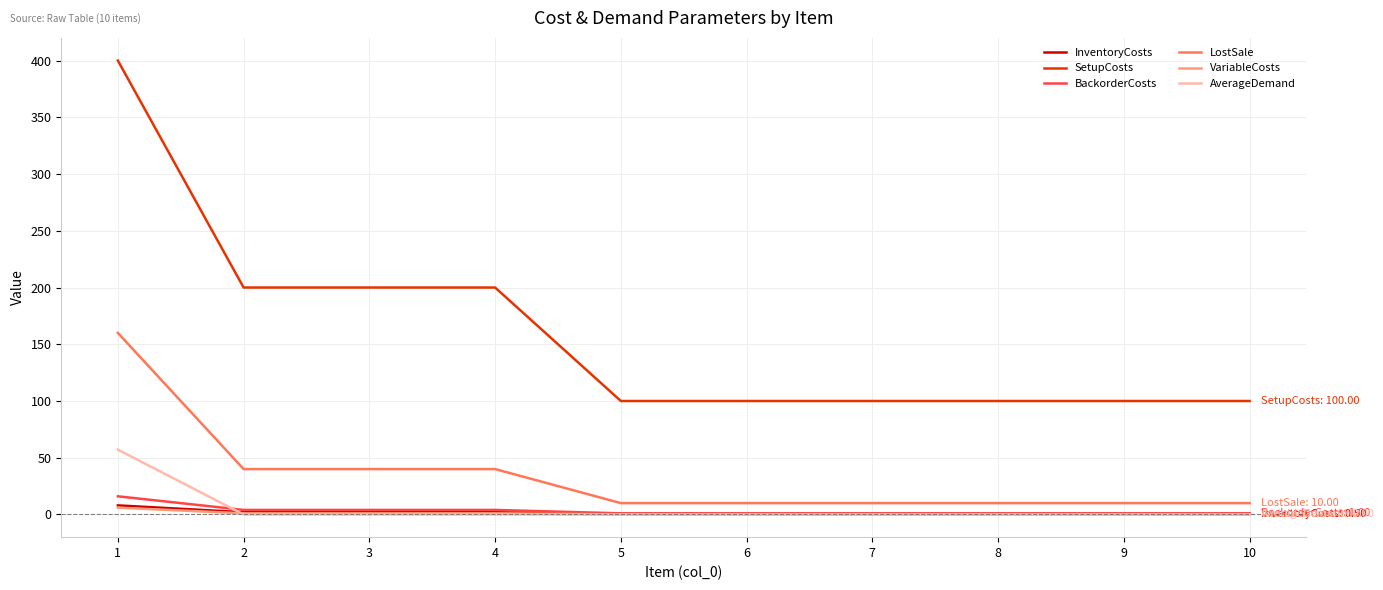

Is the value of SetupCosts at 4 greater than the value of AverageDemand at 9?

Yes